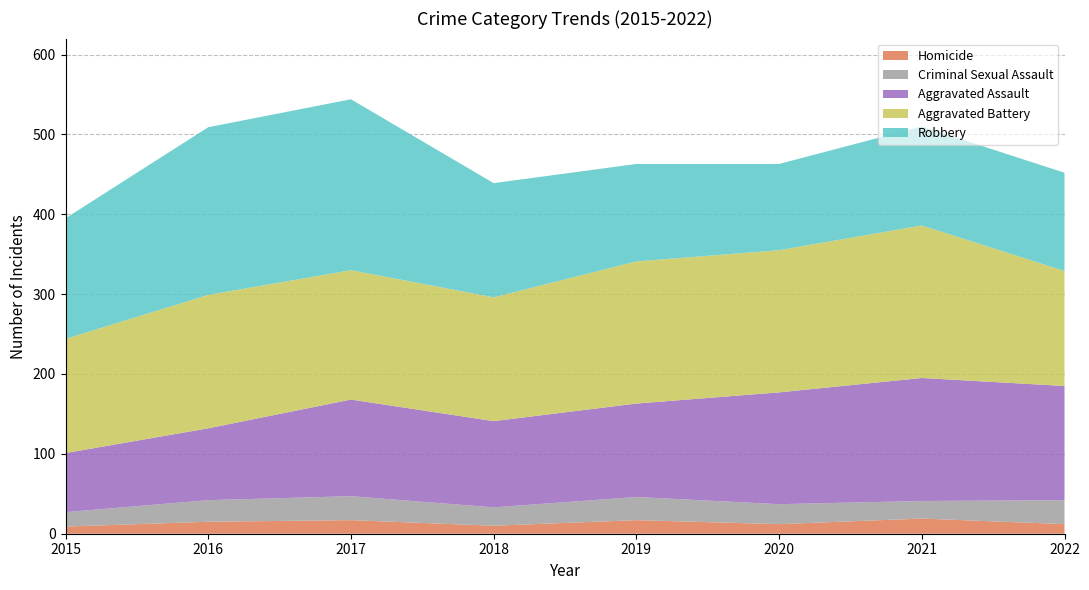

Reading left to right, what are all the values shown in this chart?

Aggravated Assault: 2015=74	2016=90	2017=121	2018=108	2019=117	2020=140	2021=154	2022=143
Aggravated Battery: 2015=143	2016=167	2017=162	2018=155	2019=178	2020=178	2021=191	2022=144
Criminal Sexual Assault: 2015=18	2016=27	2017=30	2018=23	2019=29	2020=25	2021=22	2022=30
Homicide: 2015=9	2016=15	2017=17	2018=10	2019=17	2020=12	2021=19	2022=12
Robbery: 2015=151	2016=210	2017=214	2018=143	2019=122	2020=108	2021=124	2022=123